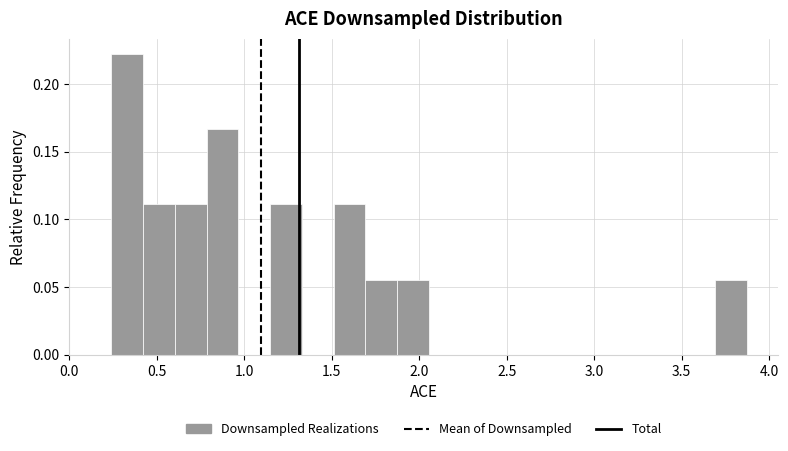

Read against the x-axis, roughly where is the centre of the tallest bar?

0.35